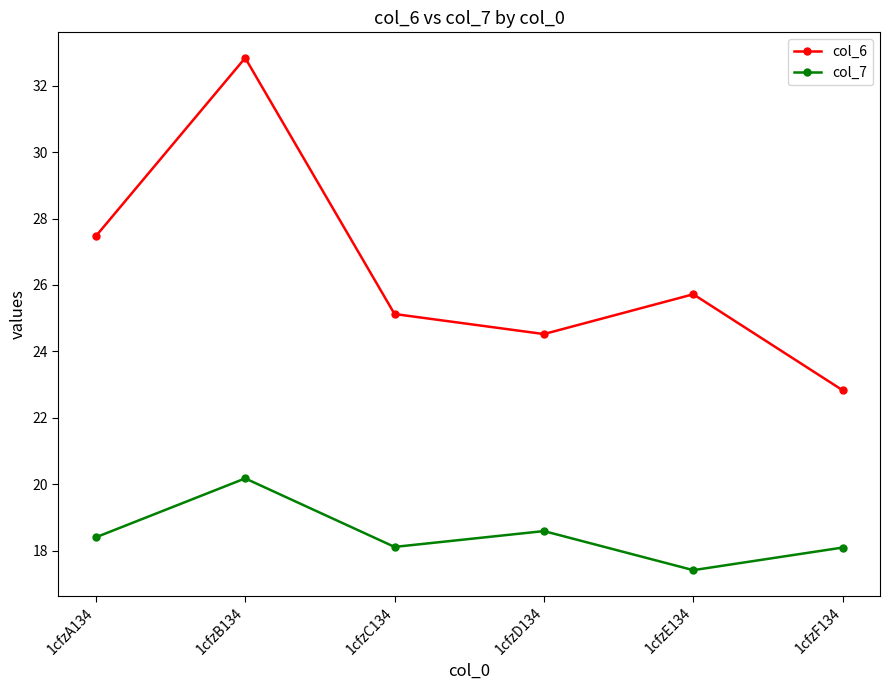

True or false: col_6 has a value of 9.2 at 1cfzC134.

False